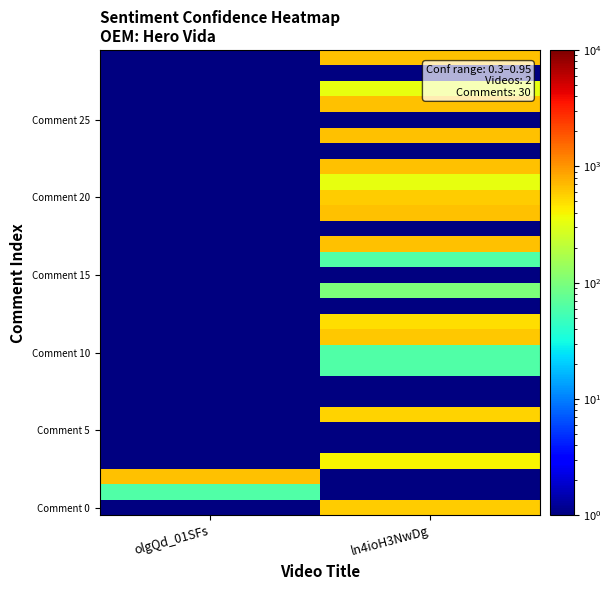

What is the total value across all series at ln4ioH3NwDg?

8143